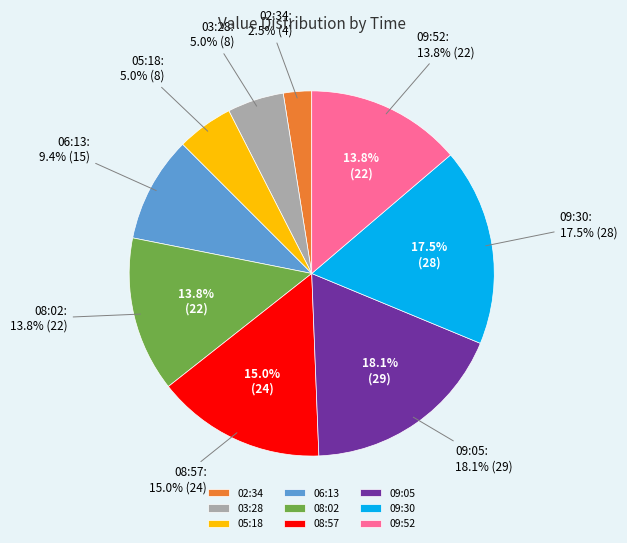

Is the sum of 02:34 and 05:18 greater than half?

No